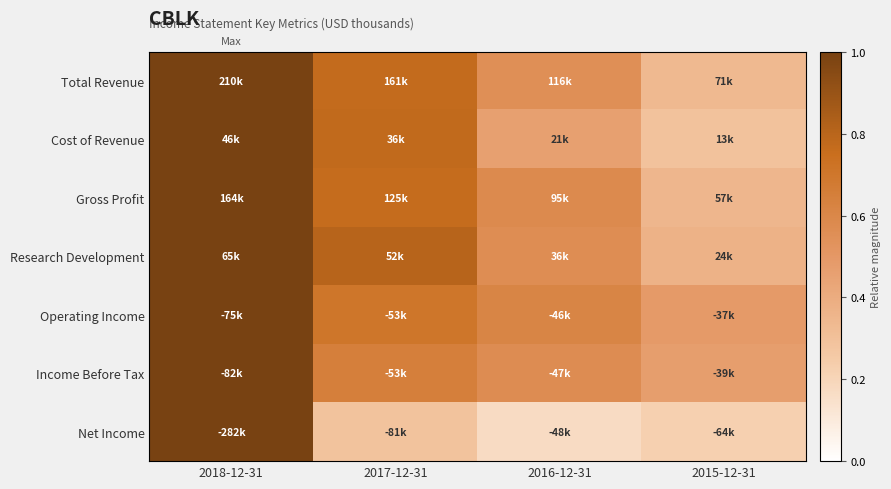

Which has a higher value, 2016-12-31 or 2015-12-31?

2016-12-31